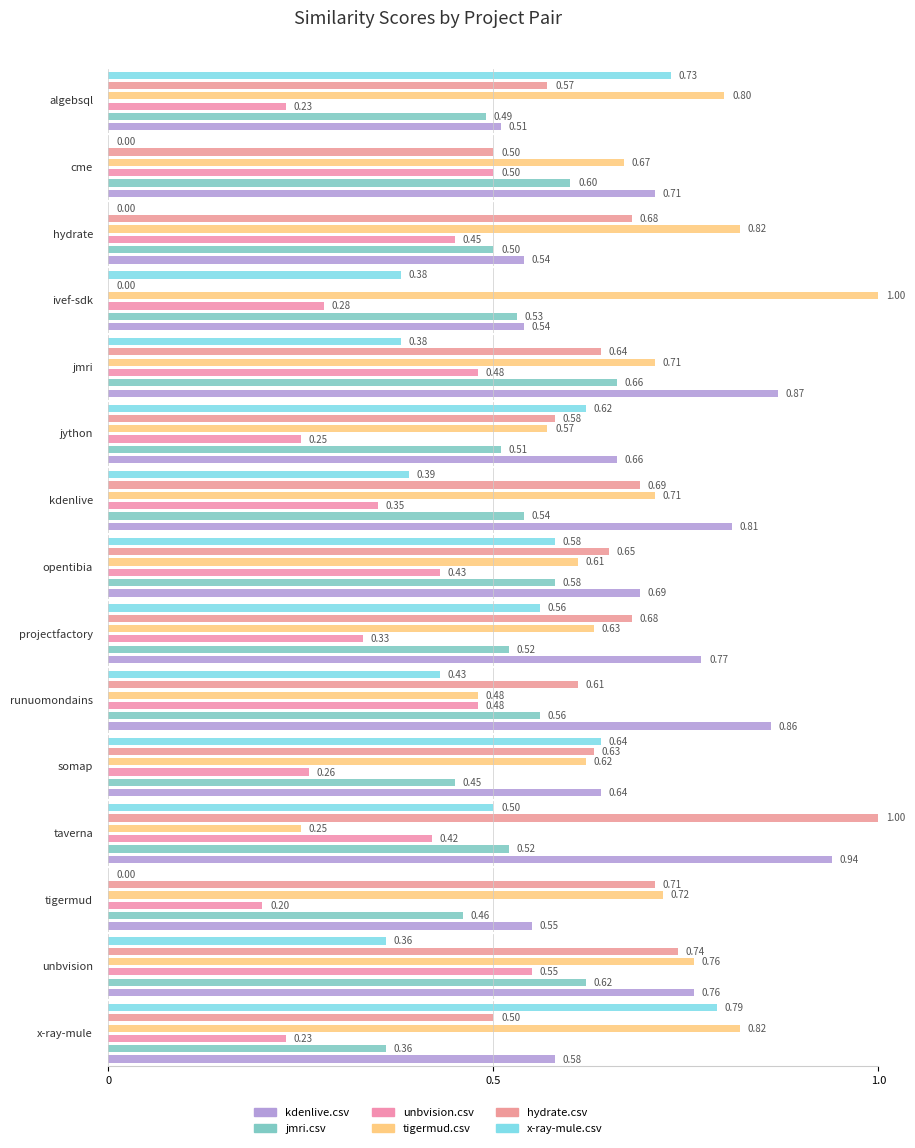

Reading left to right, transcribe all the data shown in this chart.

kdenlive.csv: algebsql.csv=0.5	cme.csv=0.7	hydrate.csv=0.5	ivef-sdk.csv=0.5	jmri.csv=0.9	jython.csv=0.7	kdenlive.csv=0.8	opentibia.csv=0.7	projectfactory.csv=0.8	runuomondains.csv=0.9	somap.csv=0.6	taverna.csv=0.9	tigermud.csv=0.6	unbvision.csv=0.8	x-ray-mule.csv=0.6
jmri.csv: algebsql.csv=0.5	cme.csv=0.6	hydrate.csv=0.5	ivef-sdk.csv=0.5	jmri.csv=0.7	jython.csv=0.5	kdenlive.csv=0.5	opentibia.csv=0.6	projectfactory.csv=0.5	runuomondains.csv=0.6	somap.csv=0.5	taverna.csv=0.5	tigermud.csv=0.5	unbvision.csv=0.6	x-ray-mule.csv=0.4
unbvision.csv: algebsql.csv=0.2	cme.csv=0.5	hydrate.csv=0.5	ivef-sdk.csv=0.3	jmri.csv=0.5	jython.csv=0.2	kdenlive.csv=0.3	opentibia.csv=0.4	projectfactory.csv=0.3	runuomondains.csv=0.5	somap.csv=0.3	taverna.csv=0.4	tigermud.csv=0.2	unbvision.csv=0.6	x-ray-mule.csv=0.2
tigermud.csv: algebsql.csv=0.8	cme.csv=0.7	hydrate.csv=0.8	ivef-sdk.csv=1.0	jmri.csv=0.7	jython.csv=0.6	kdenlive.csv=0.7	opentibia.csv=0.6	projectfactory.csv=0.6	runuomondains.csv=0.5	somap.csv=0.6	taverna.csv=0.2	tigermud.csv=0.7	unbvision.csv=0.8	x-ray-mule.csv=0.8
hydrate.csv: algebsql.csv=0.6	cme.csv=0.5	hydrate.csv=0.7	ivef-sdk.csv=0.0	jmri.csv=0.6	jython.csv=0.6	kdenlive.csv=0.7	opentibia.csv=0.7	projectfactory.csv=0.7	runuomondains.csv=0.6	somap.csv=0.6	taverna.csv=1.0	tigermud.csv=0.7	unbvision.csv=0.7	x-ray-mule.csv=0.5
x-ray-mule.csv: algebsql.csv=0.7	cme.csv=0.0	hydrate.csv=0.0	ivef-sdk.csv=0.4	jmri.csv=0.4	jython.csv=0.6	kdenlive.csv=0.4	opentibia.csv=0.6	projectfactory.csv=0.6	runuomondains.csv=0.4	somap.csv=0.6	taverna.csv=0.5	tigermud.csv=0.0	unbvision.csv=0.4	x-ray-mule.csv=0.8